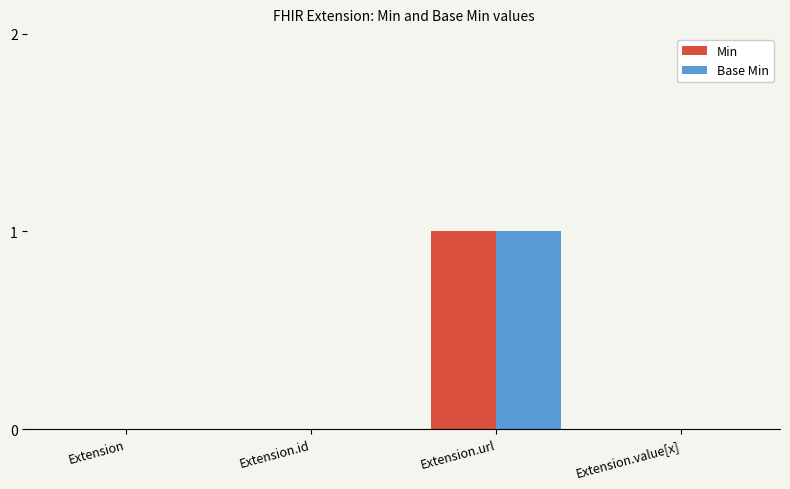

Reading left to right, transcribe all the data shown in this chart.

Min: Extension=0	Extension.id=0	Extension.url=1	Extension.value[x]=0
Base Min: Extension=0	Extension.id=0	Extension.url=1	Extension.value[x]=0